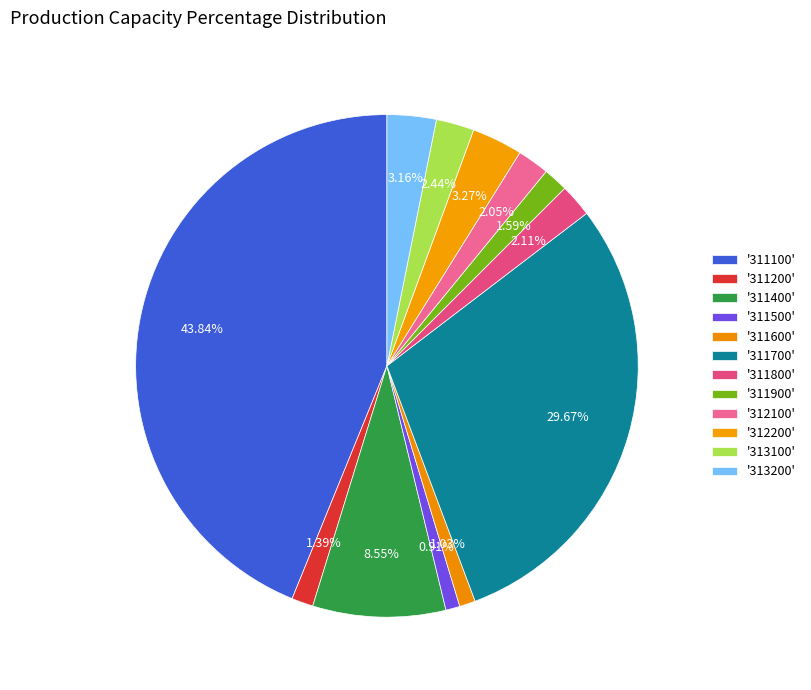

How many segments does this pie chart have?

12